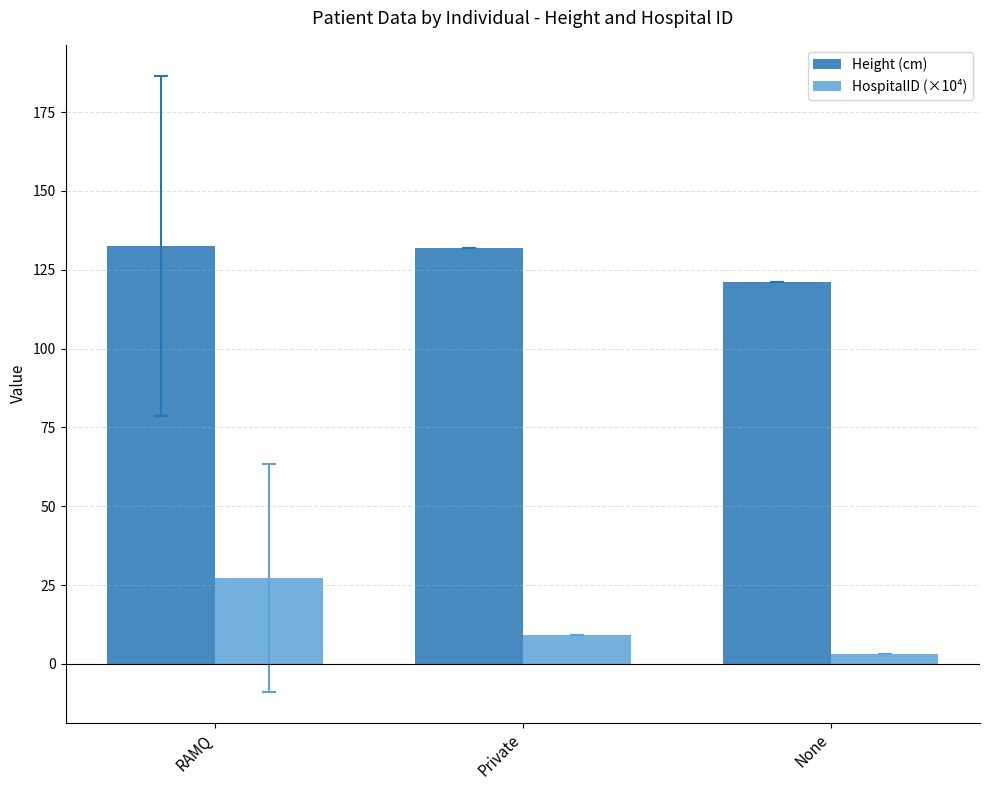

How many distinct data groups are displayed?

2